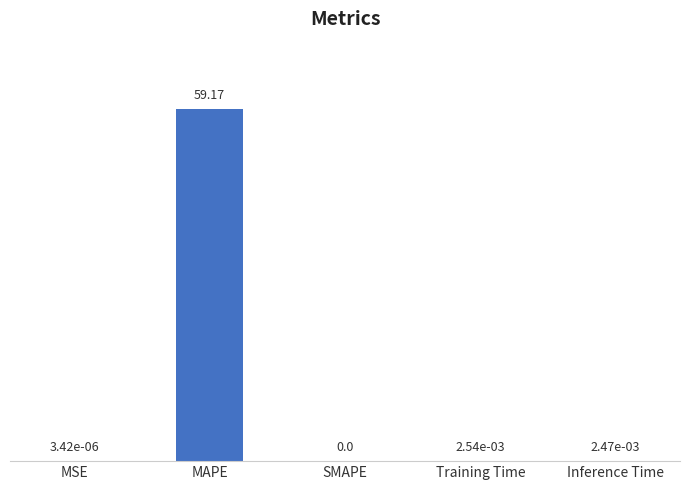

At which category does the chart reach its peak across all series?

MAPE